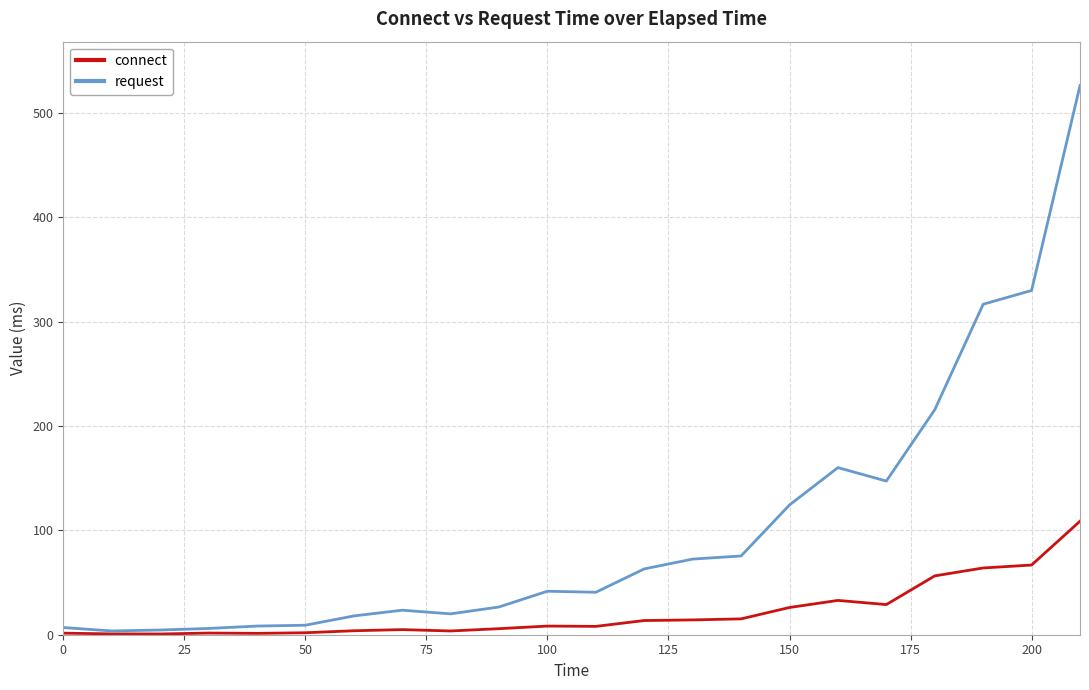

What is the difference between the maximum and minimum values in the request series?

522.8